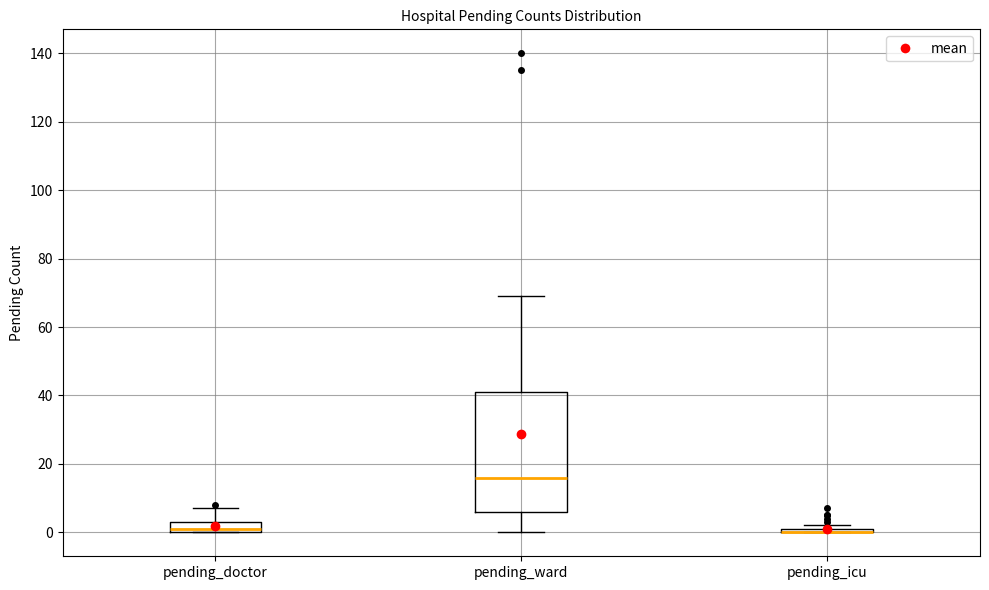

Where is the lower edge of the box for pending_doctor on the y-axis? The values are not printed on the chart, so give them approximately, as read against the axis.

0